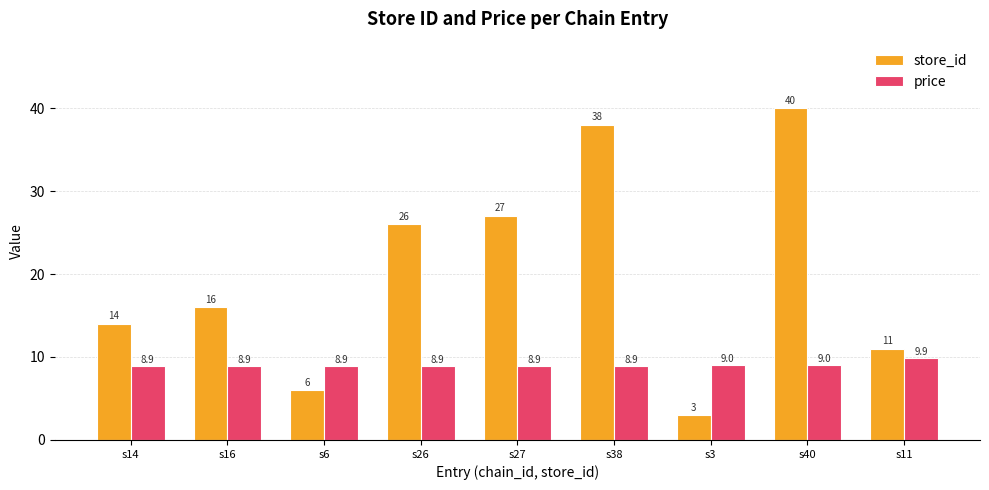

What is the difference between the store_id values at s38 and s26?

12.0